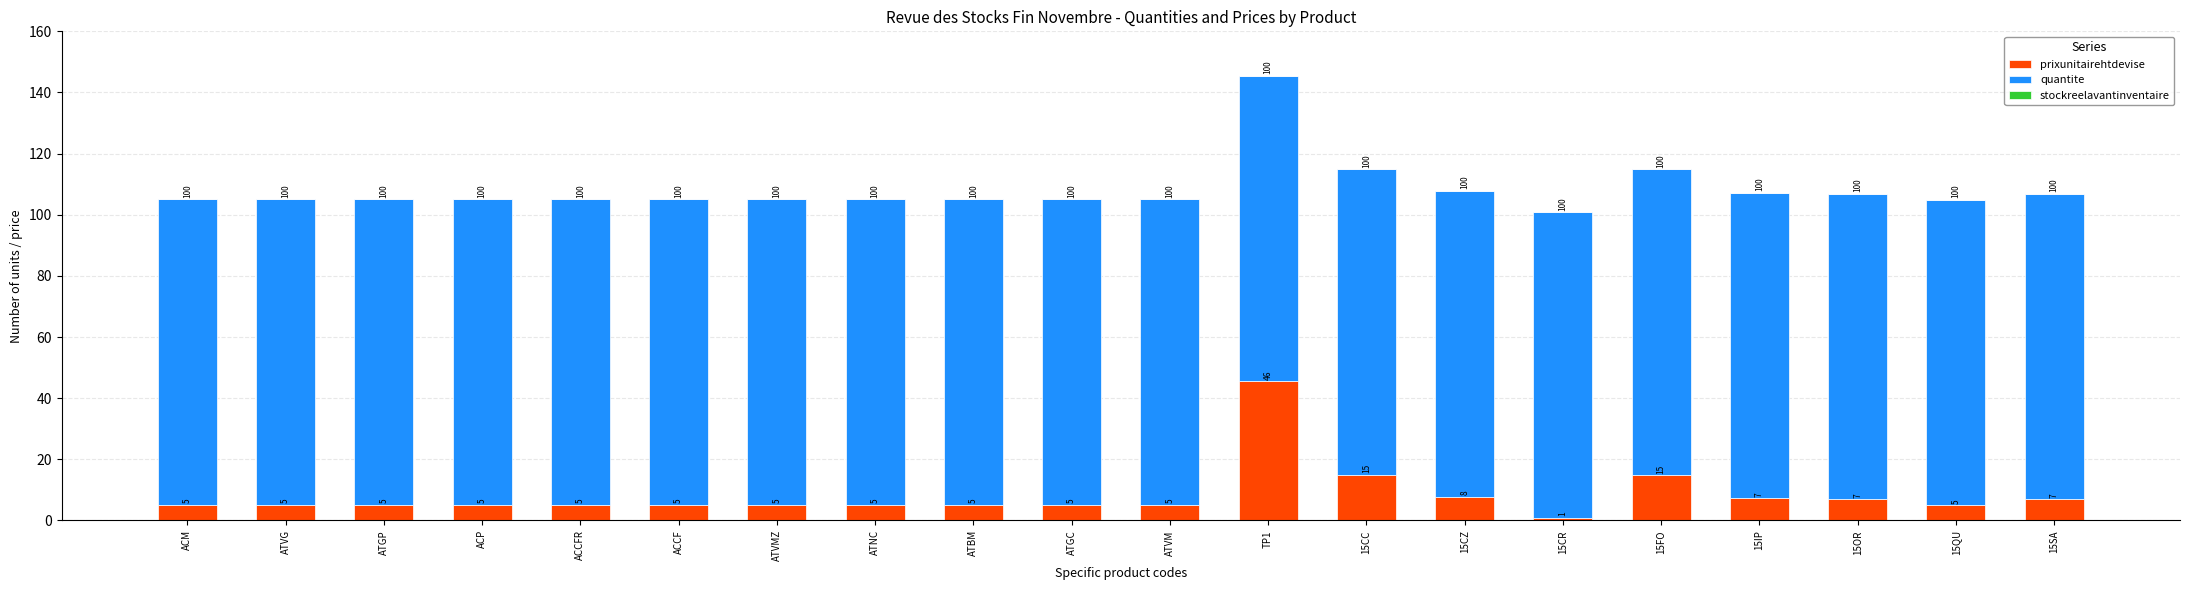

Is it true that prixunitairehtdevise equals 14.9 at 15CC?

True